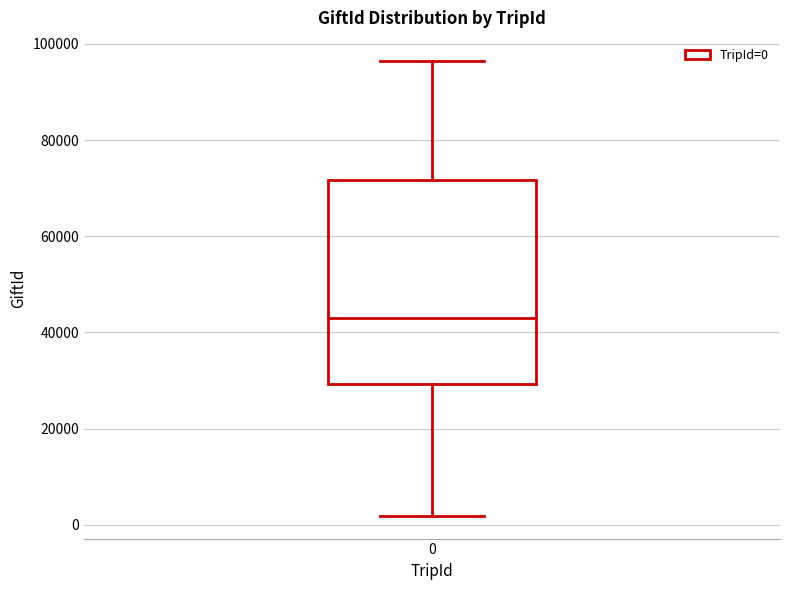

Read this box plot against the y-axis: the position of the median line, the range covered by the box, and the ends of both whiskers. The values are not printed on the chart, so give them approximately, as read against the axis.

median 44000, box 30000 to 72000, whiskers 2000 to 96000